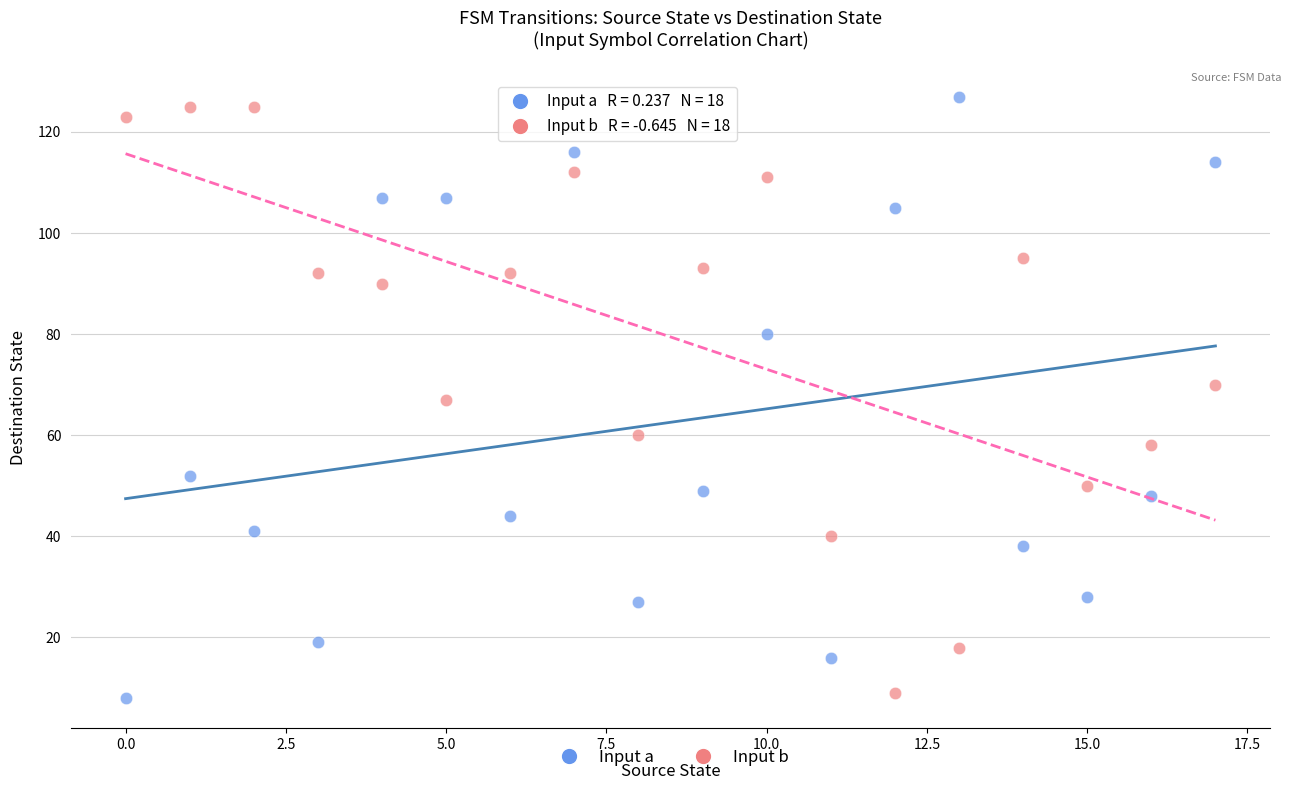

Which series reaches the maximum Y coordinate?

Input a